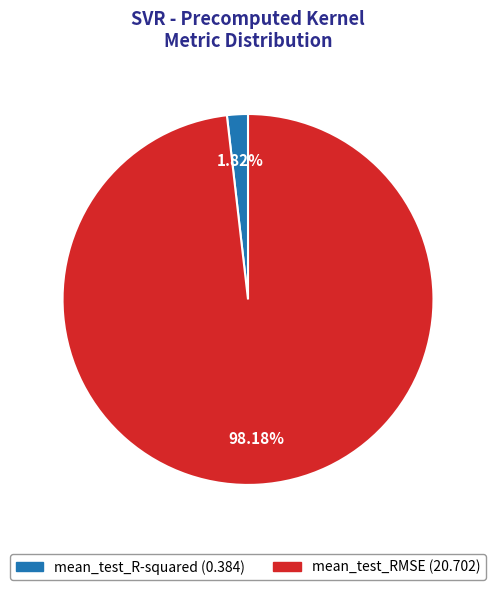

Rank the categories by value from lowest to highest.

mean_test_R-squared, mean_test_RMSE